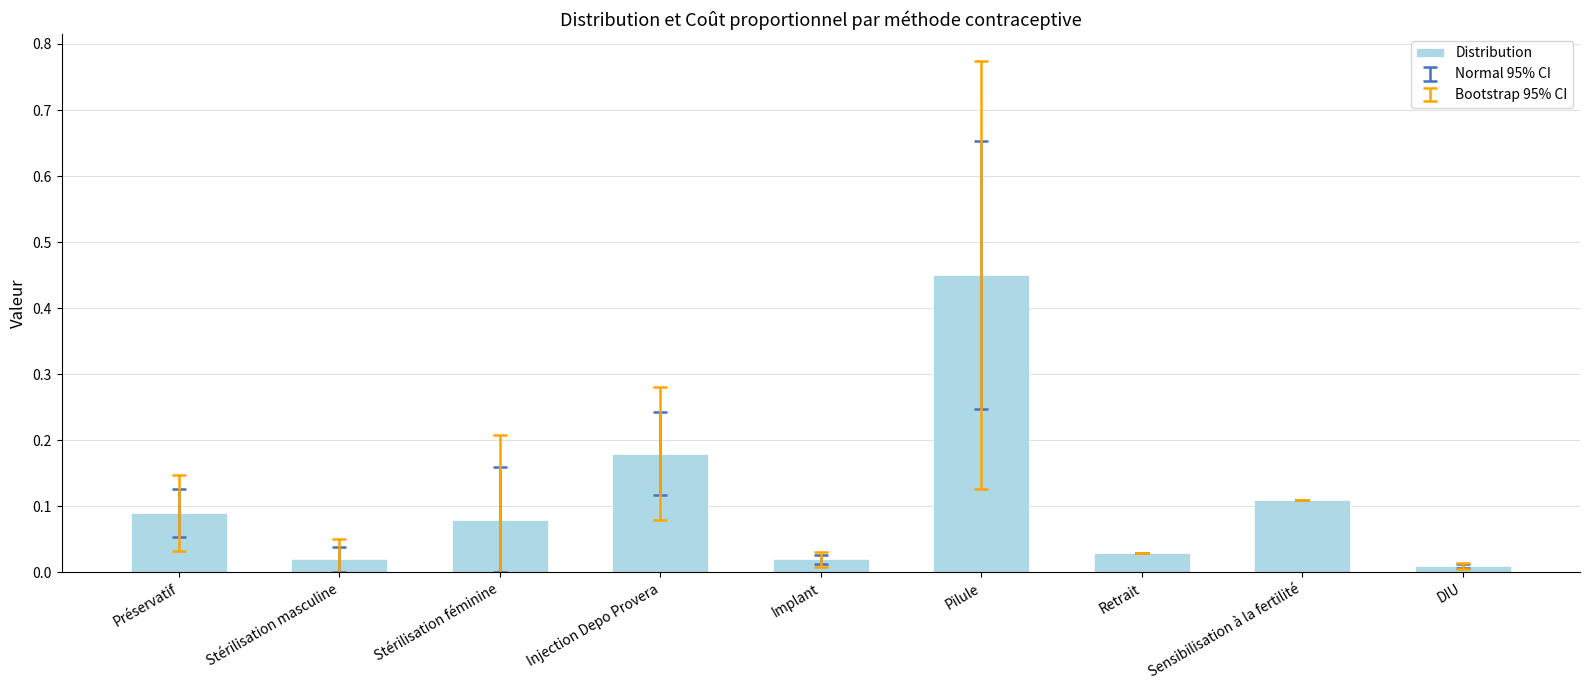

Which has a higher value, Sensibilisation à la fertilité or Retrait?

Sensibilisation à la fertilité